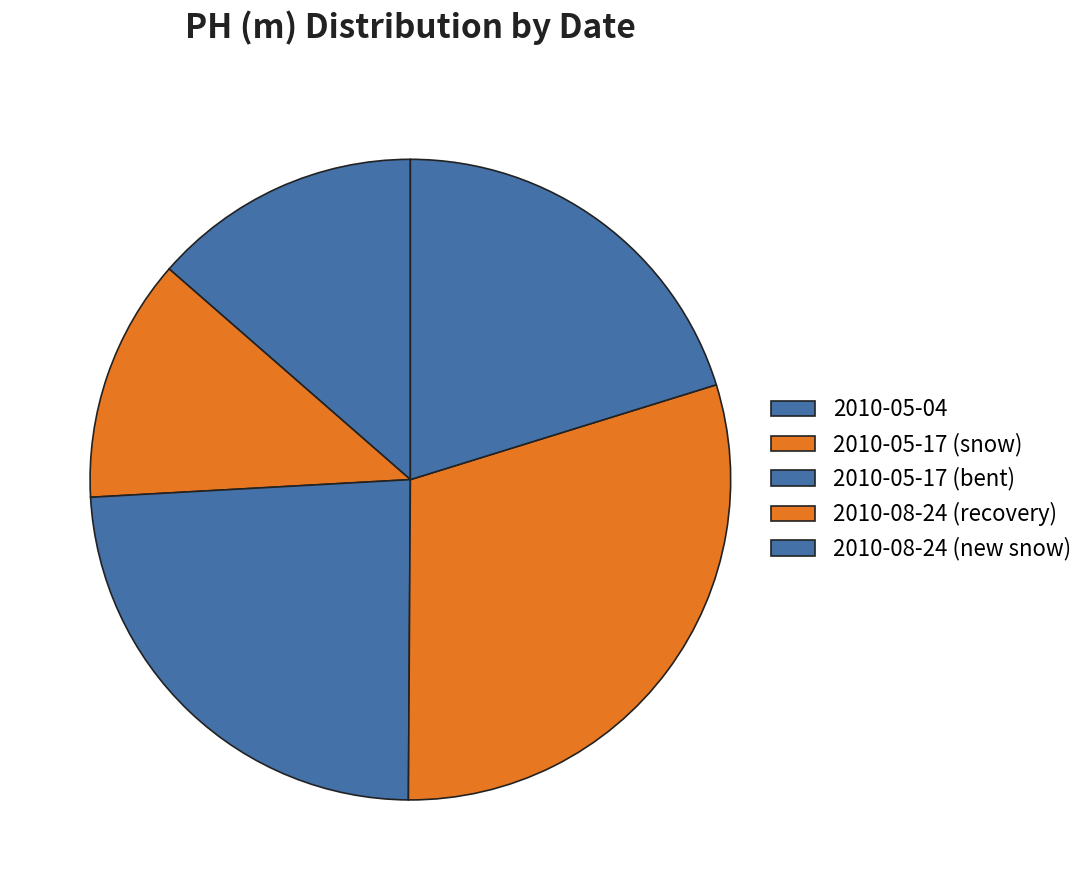

What percentage is the 2010-08-24 (new snow) slice, to the nearest percent?

20%